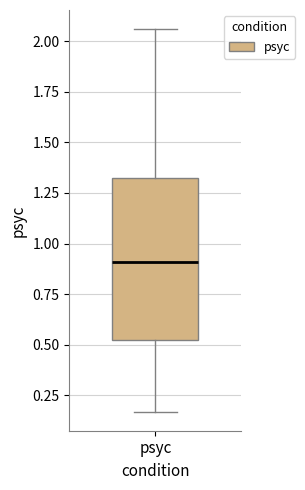

Where does the lower whisker of the box for psyc end on the y-axis? The values are not printed on the chart, so give them approximately, as read against the axis.

0.15